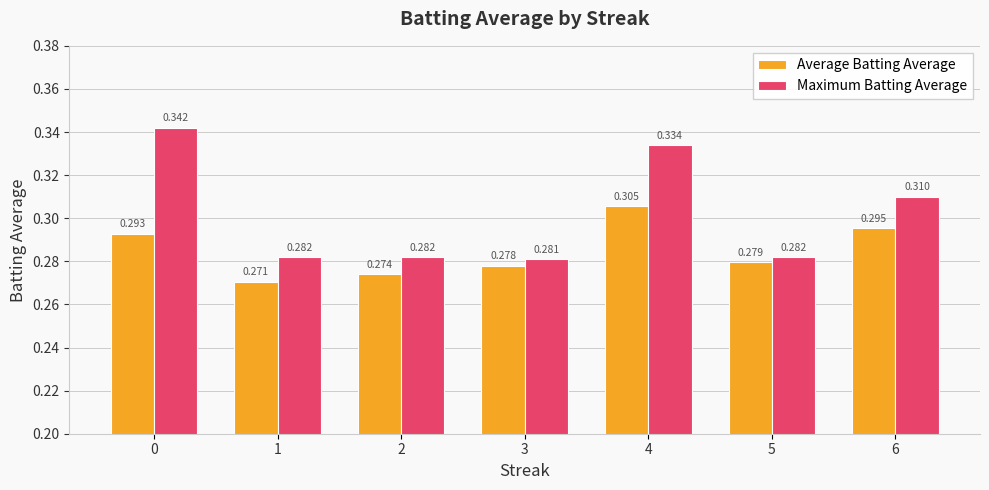

Rank the series by their maximum value, from lowest to highest.

Average Batting Average, Maximum Batting Average